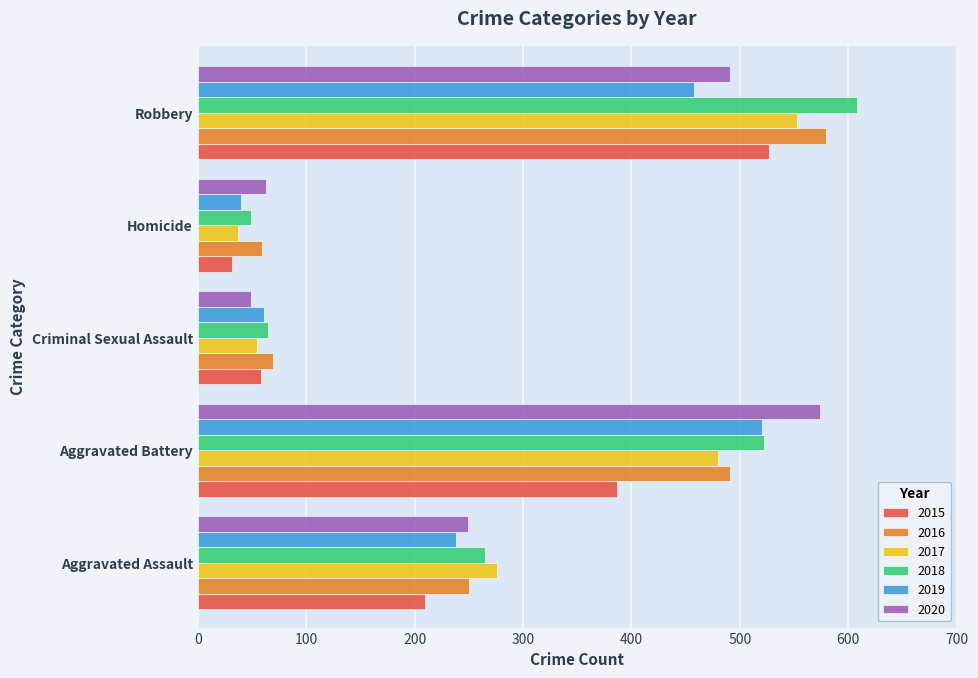

Read the 2015 value at Aggravated Assault, to the nearest 5.

210